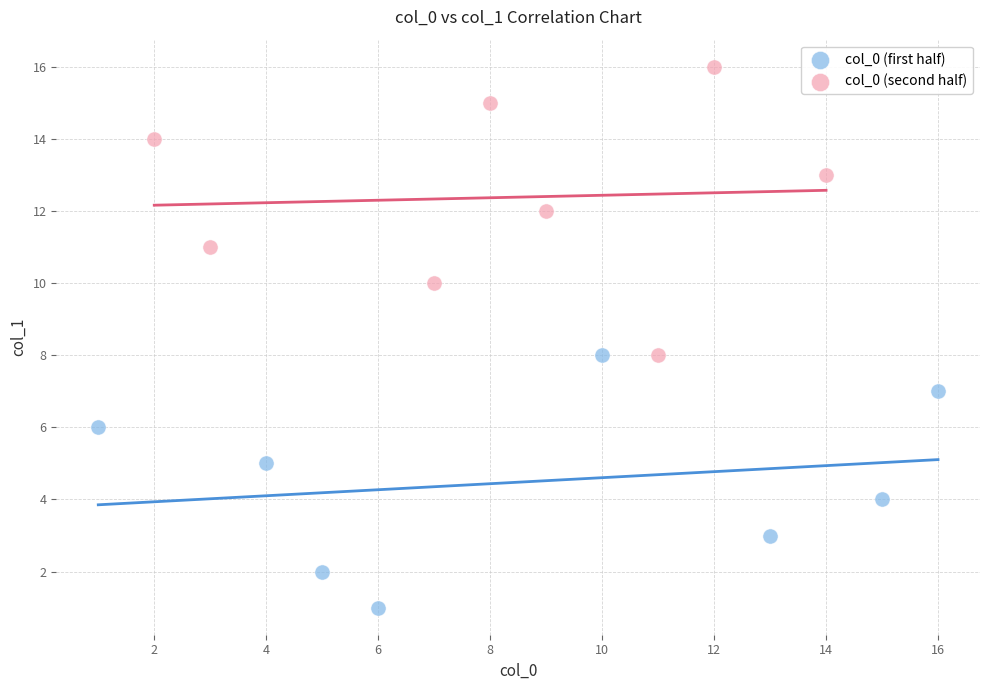

Which series contains the lowest Y value?

col_0 (first half)